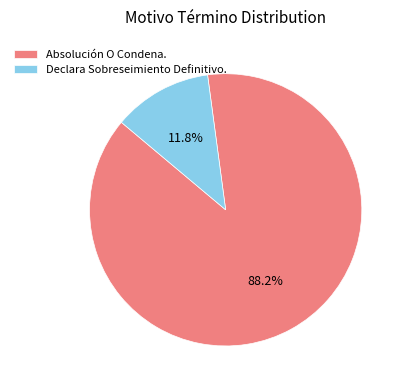

Count the number of slices in the pie.

2